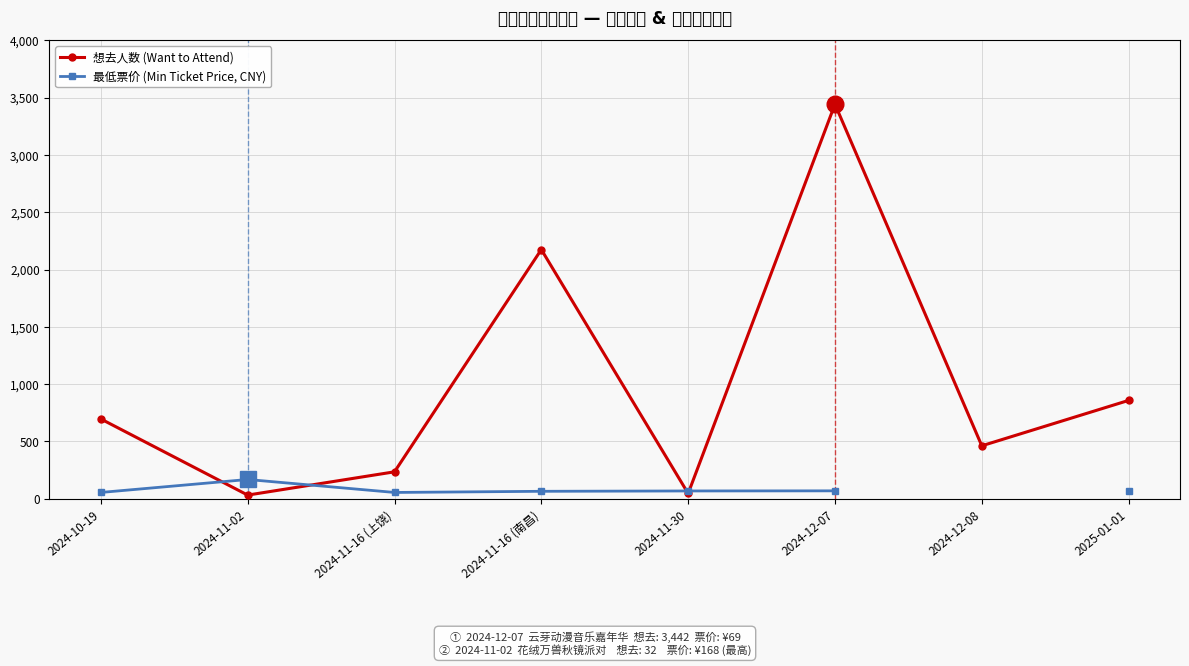

The 最低票价 (Min Ticket Price, CNY) series shows 272.7 at 2024-11-02. True or false?

False